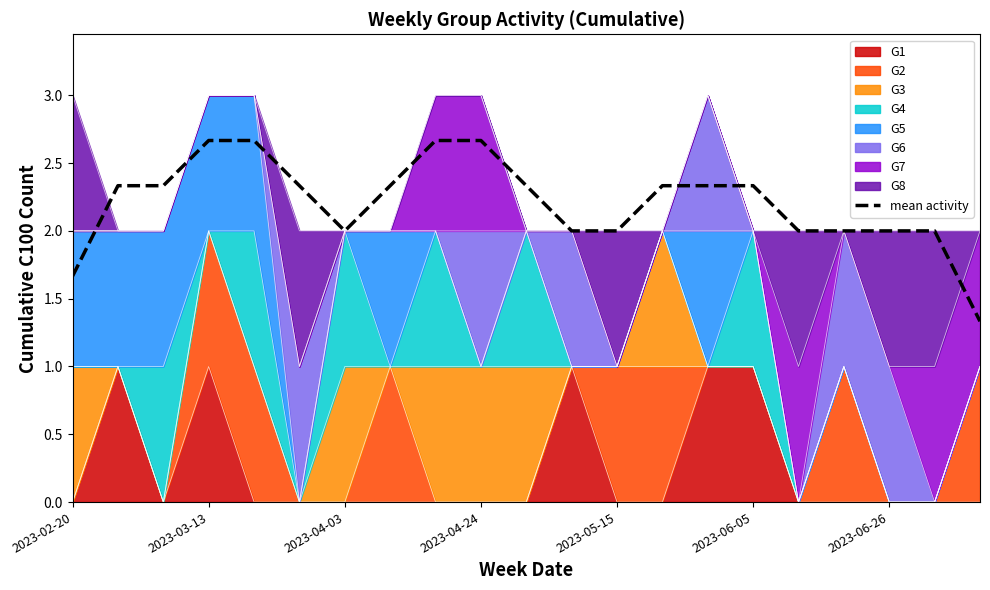

Is it true that the value at 10 is 1.2?

False